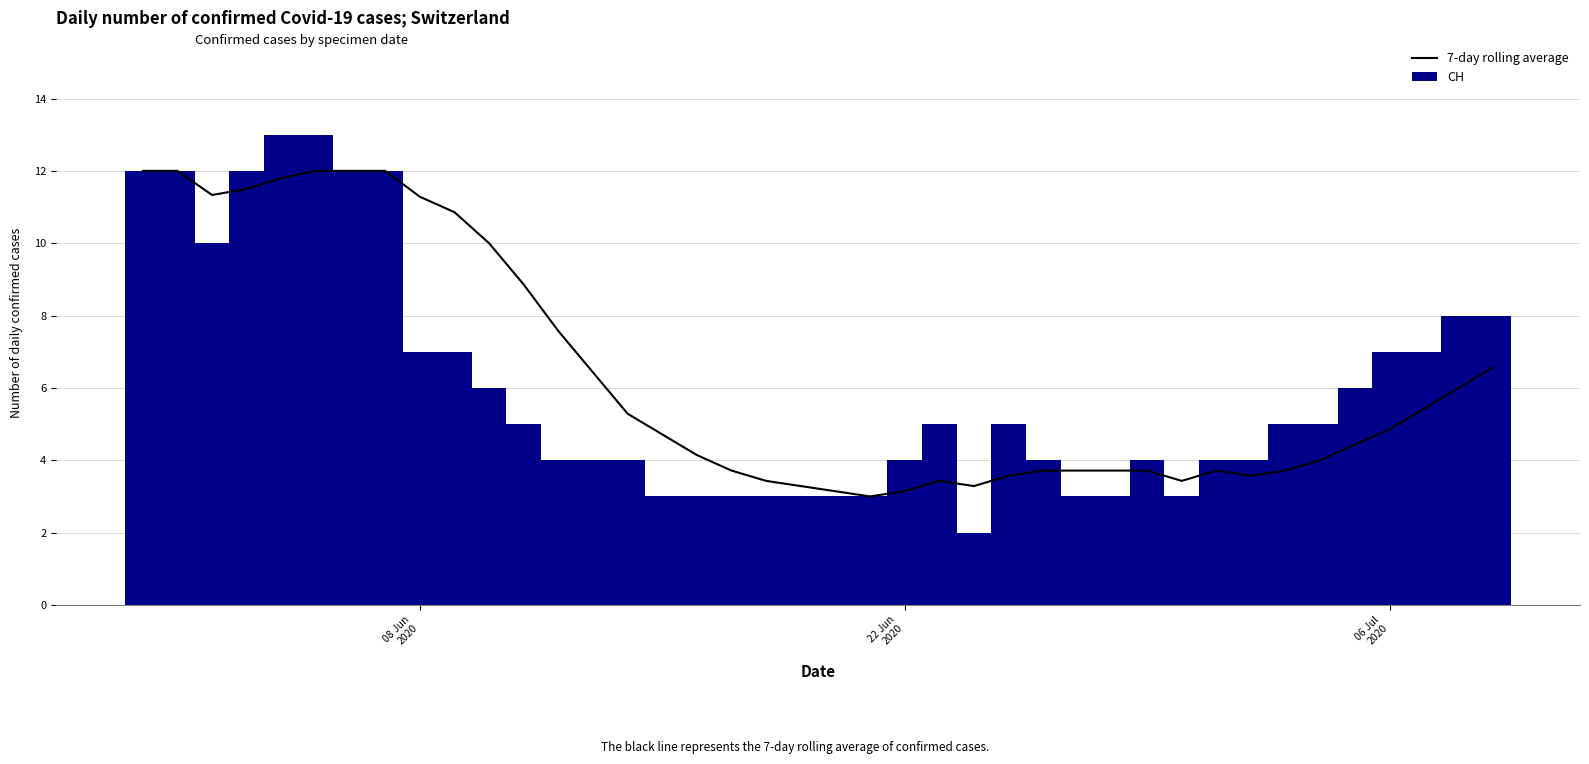

At how many categories does at least one series exceed 2?

40